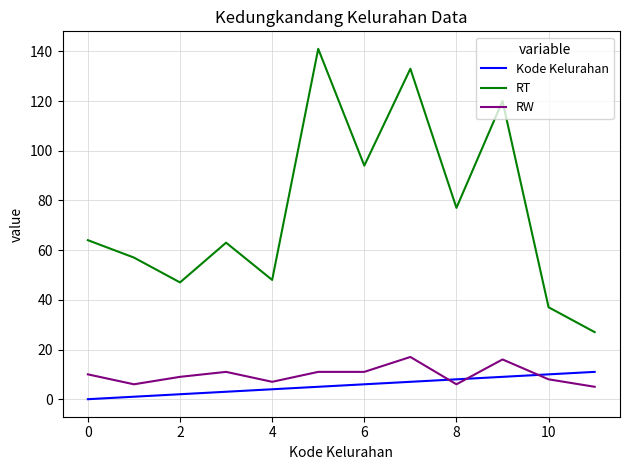

What is the maximum value shown in the chart?

141